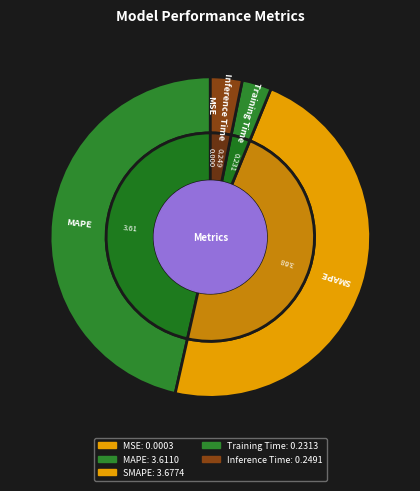

What portion of the pie excludes Inference Time?

96.8%